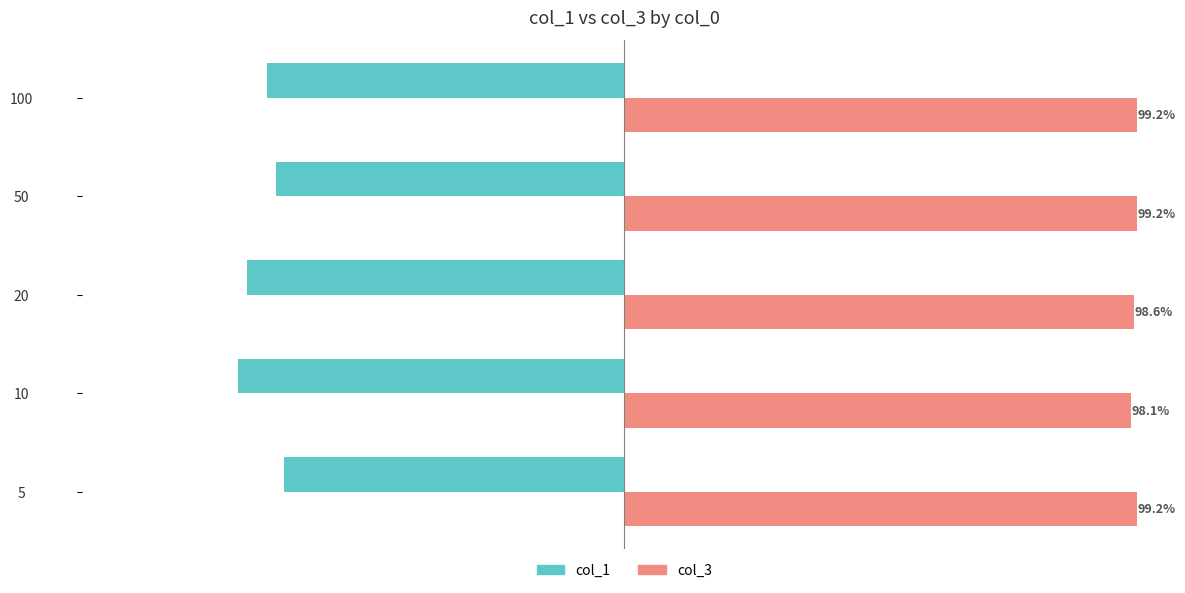

What are all the series names shown in the legend?

col_1, col_3